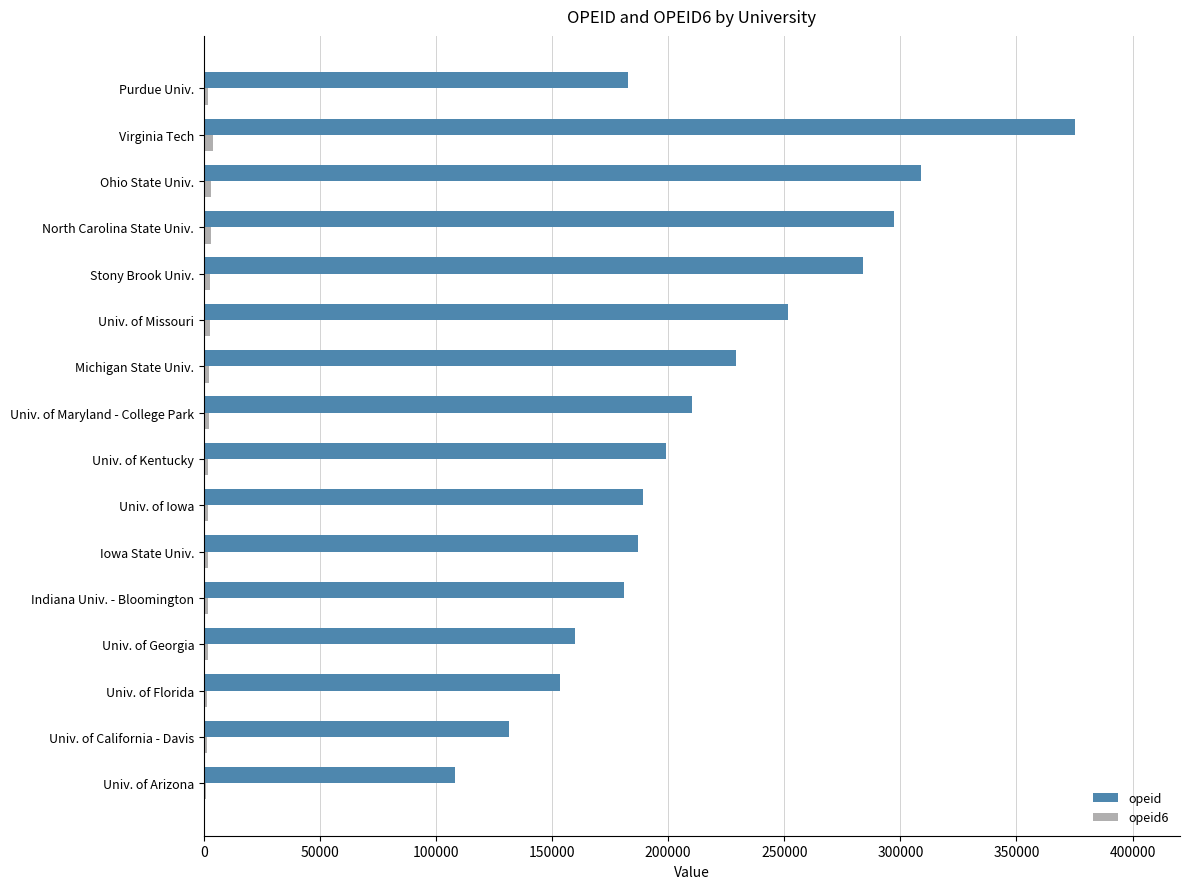

Count the number of data series in this chart.

2